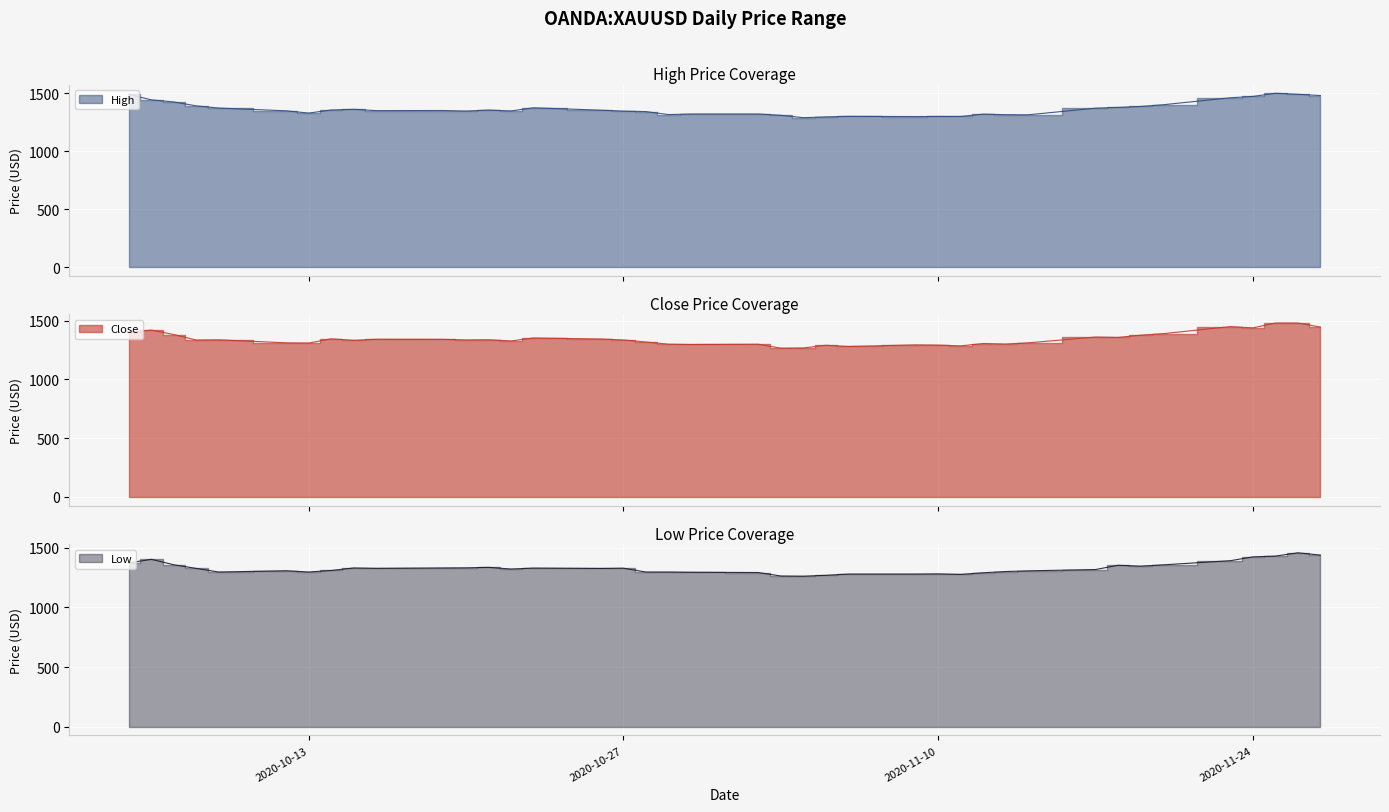

How many values in the Low series exceed 1325?

19